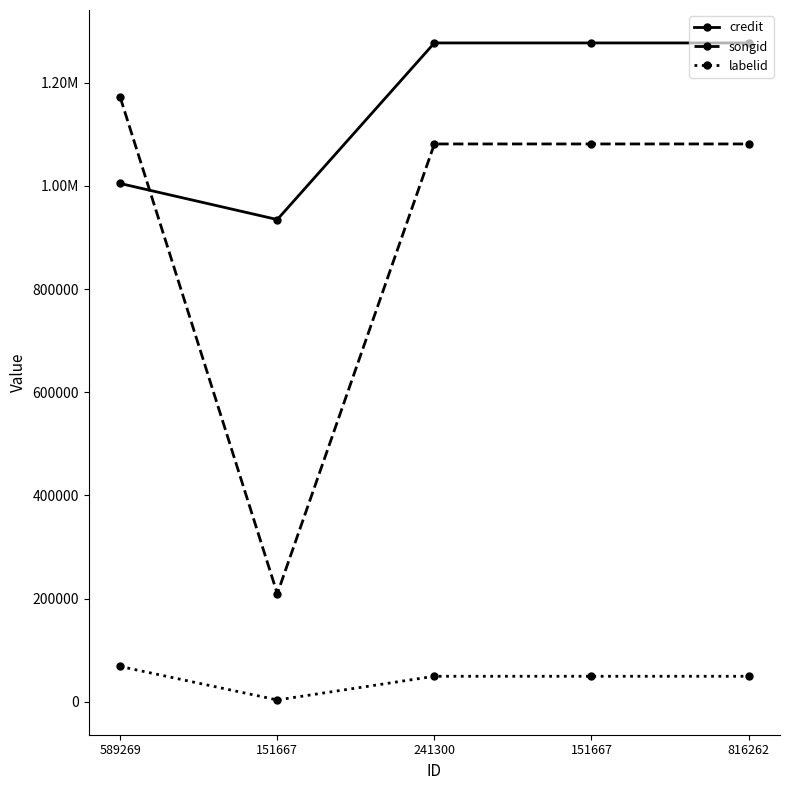

Which series has the widest spread of values?

songid